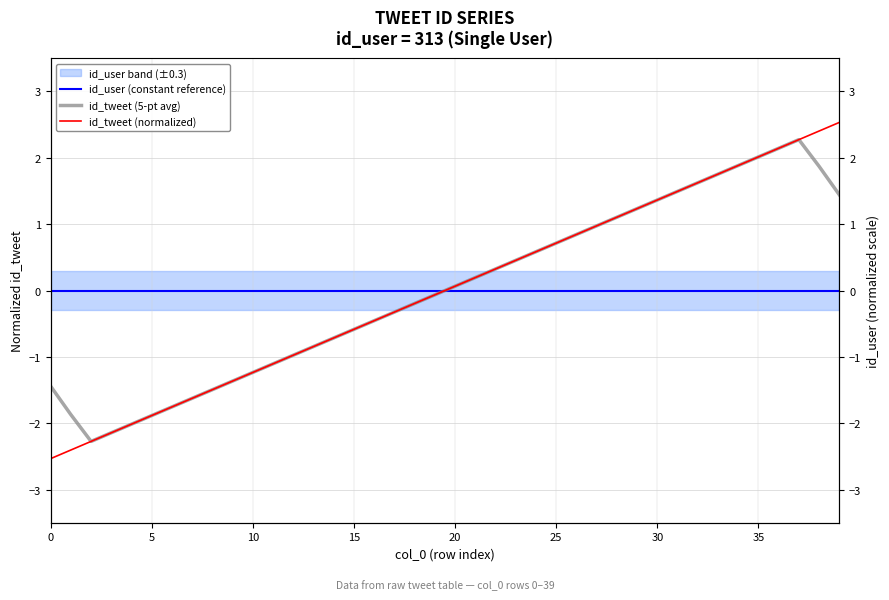

How many categories are shown in the chart?

40